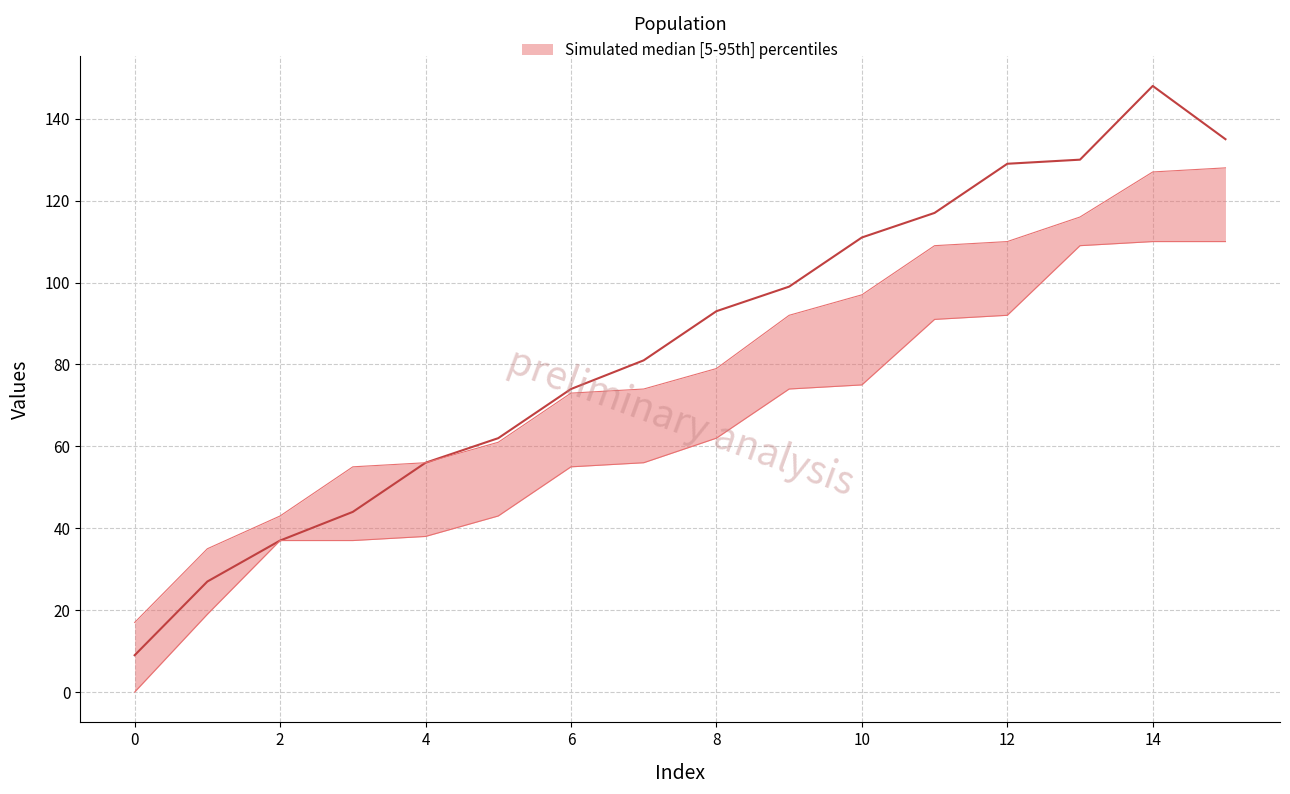

True or false: lower and upper cross at least once.

False